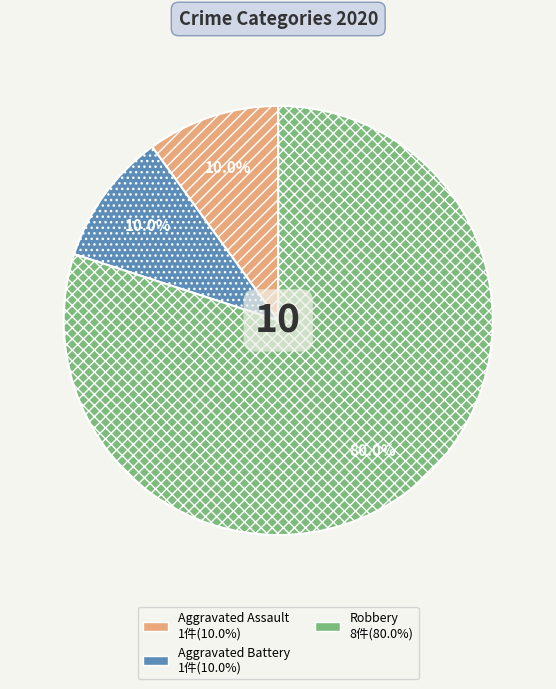

What percentage do Aggravated Battery and Robbery together represent?

90.0%